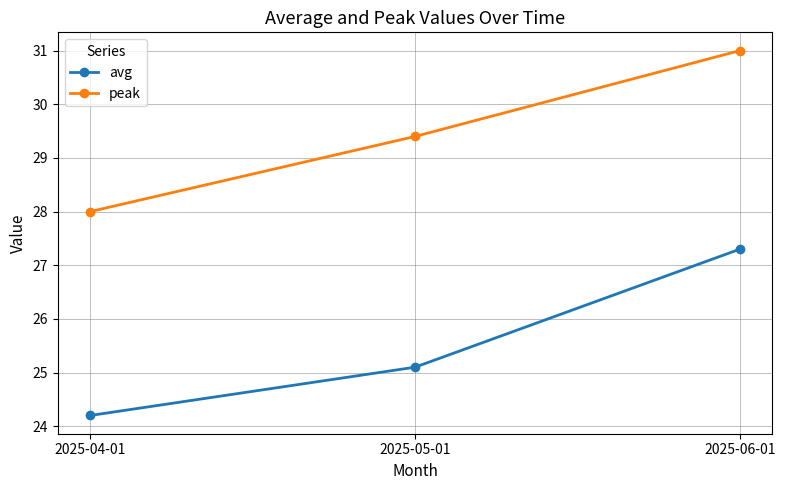

What is the label of the 3rd point from the right?

2025-04-01